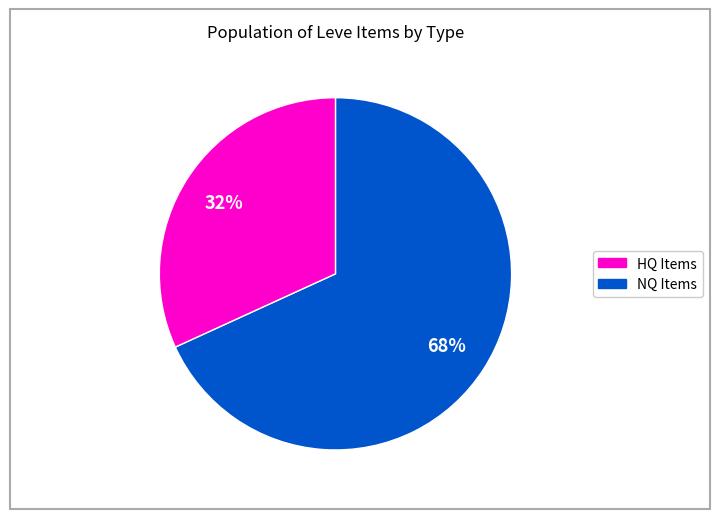

To the nearest percent, what is the difference between the largest and smallest slice percentages?

36%